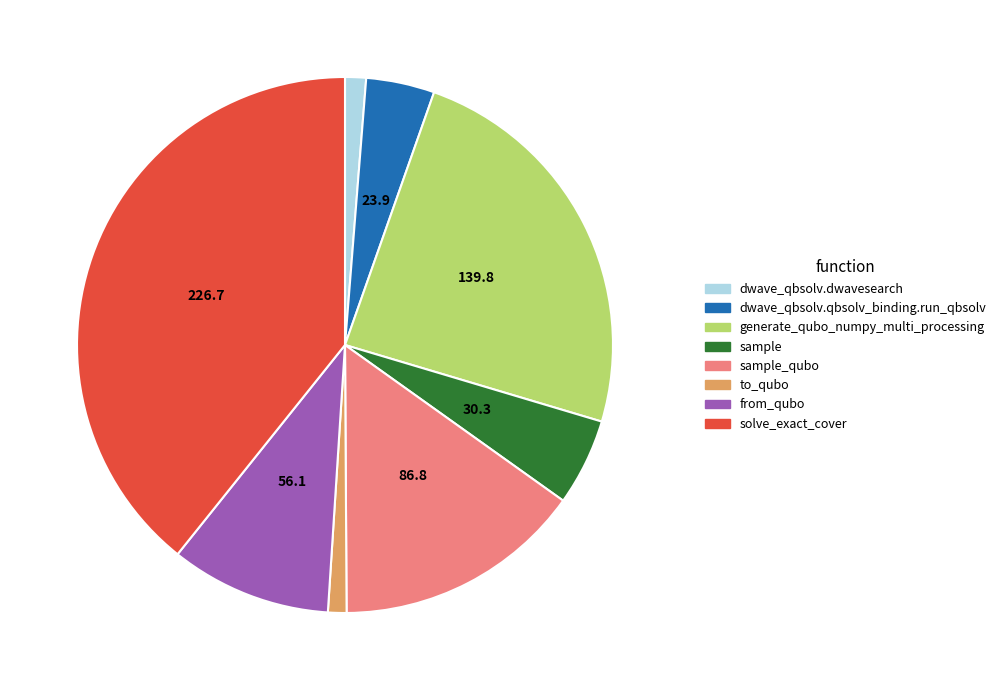

Between dwave_qbsolv.qbsolv_binding.run_qbsolv and sample_qubo, which is larger?

sample_qubo